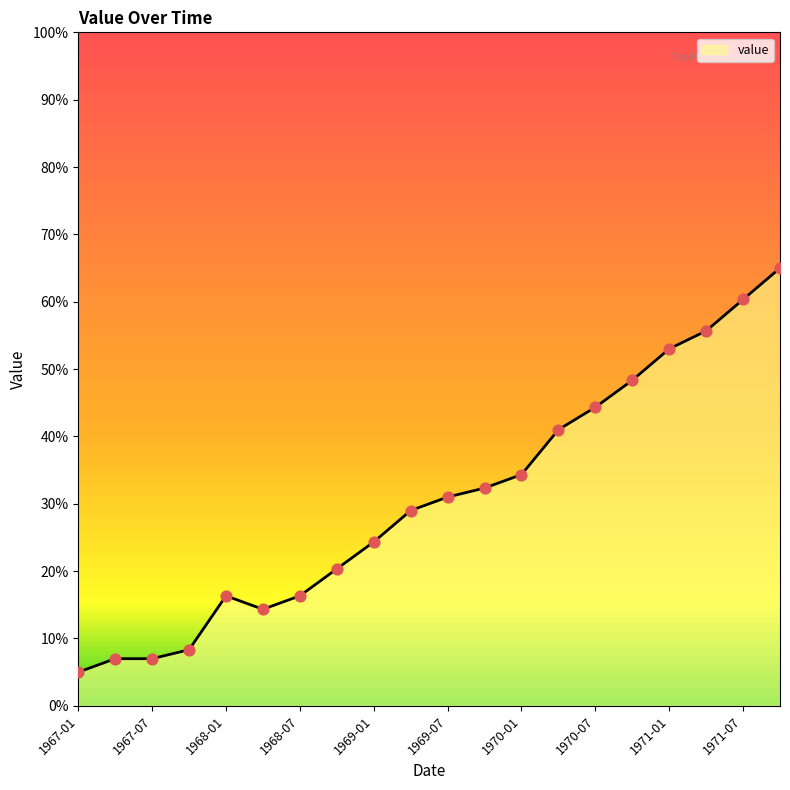

Which has a higher value, 1968-01 or 1967-07?

1968-01